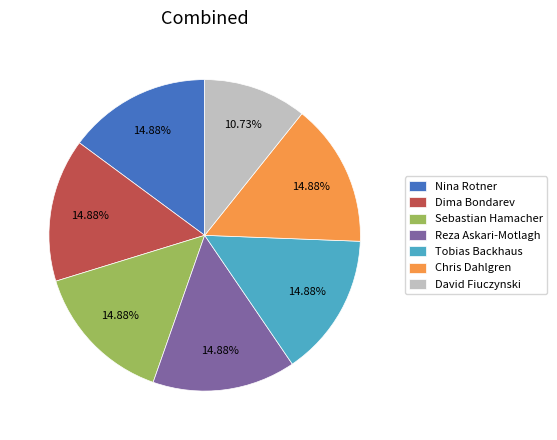

Is it true that Tobias Backhaus is 7% of the pie?

False